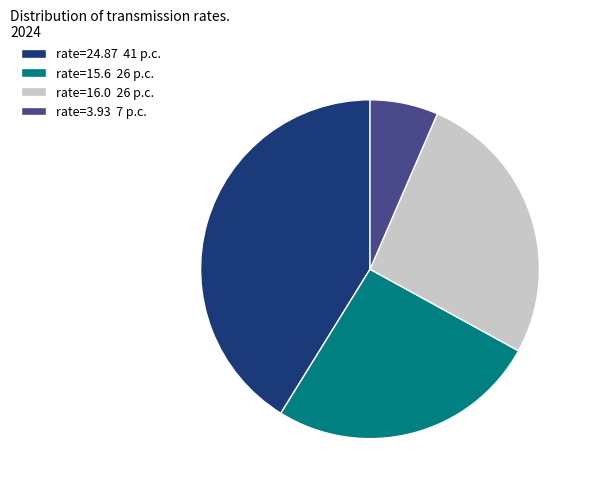

Rank the categories by value from lowest to highest.

rate=3.93 7 p.c., rate=15.6 26 p.c., rate=16.0 26 p.c., rate=24.87 41 p.c.